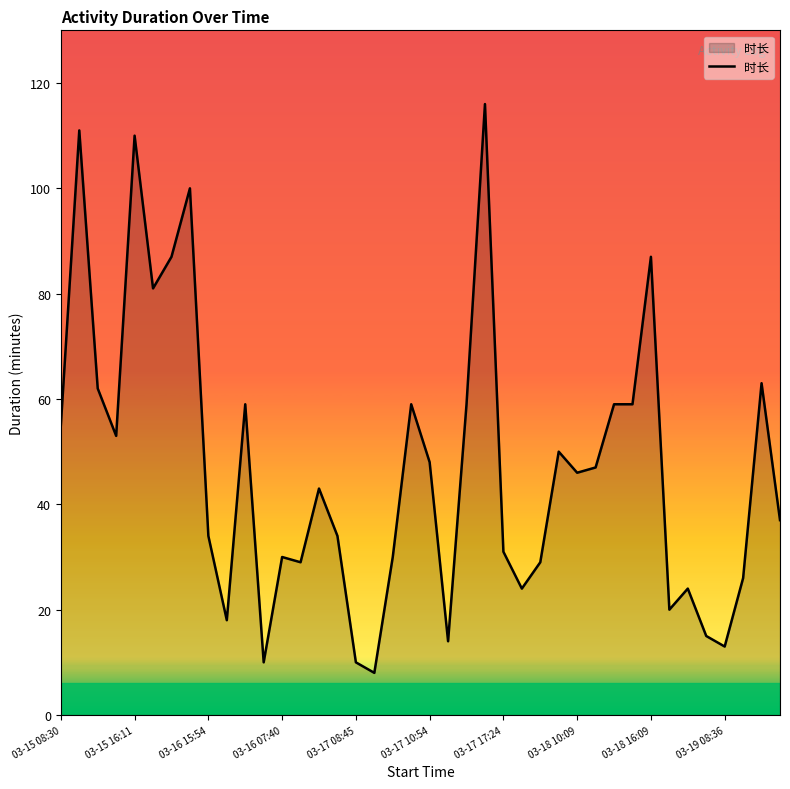

Does the chart have visible grid lines?

No